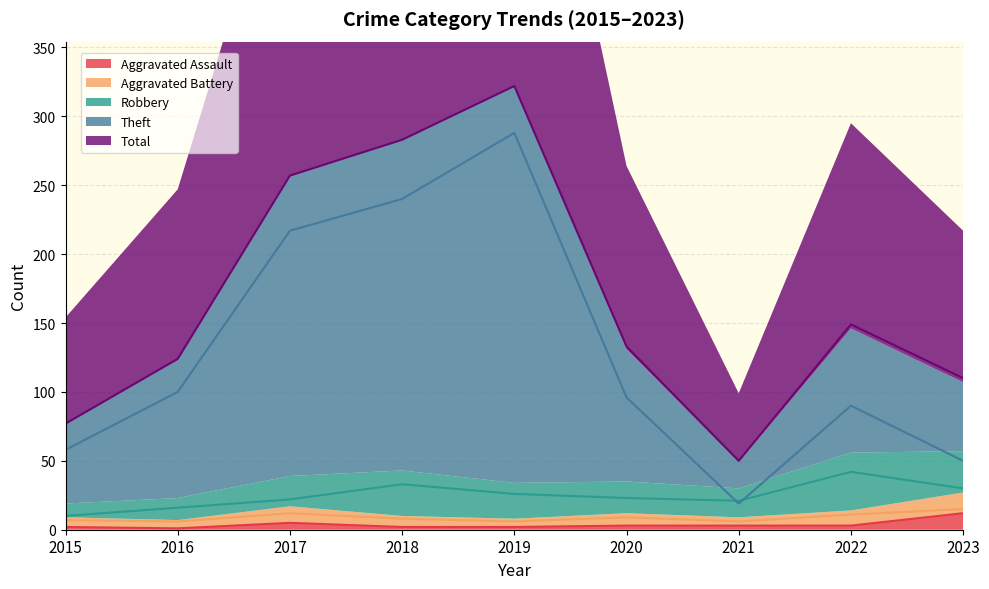

What is the sum of all Robbery values?

223